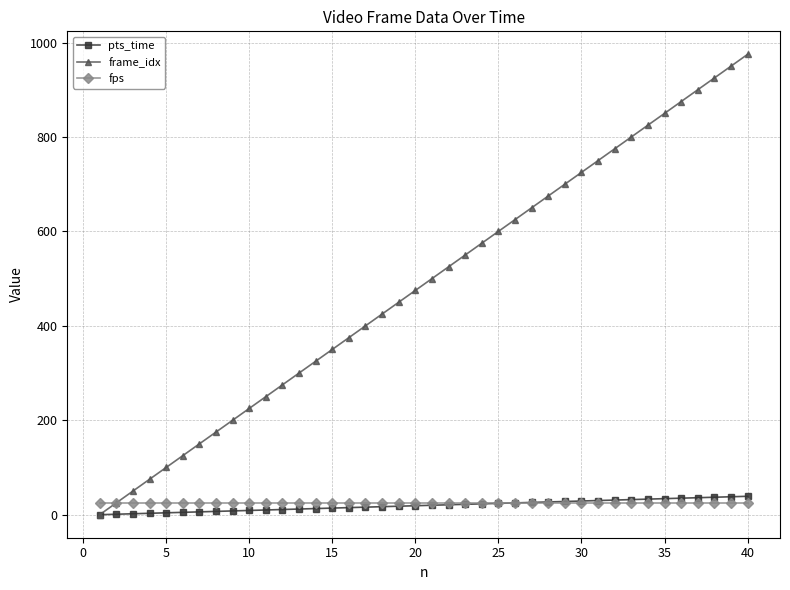

Which series has the largest range (max minus min)?

frame_idx